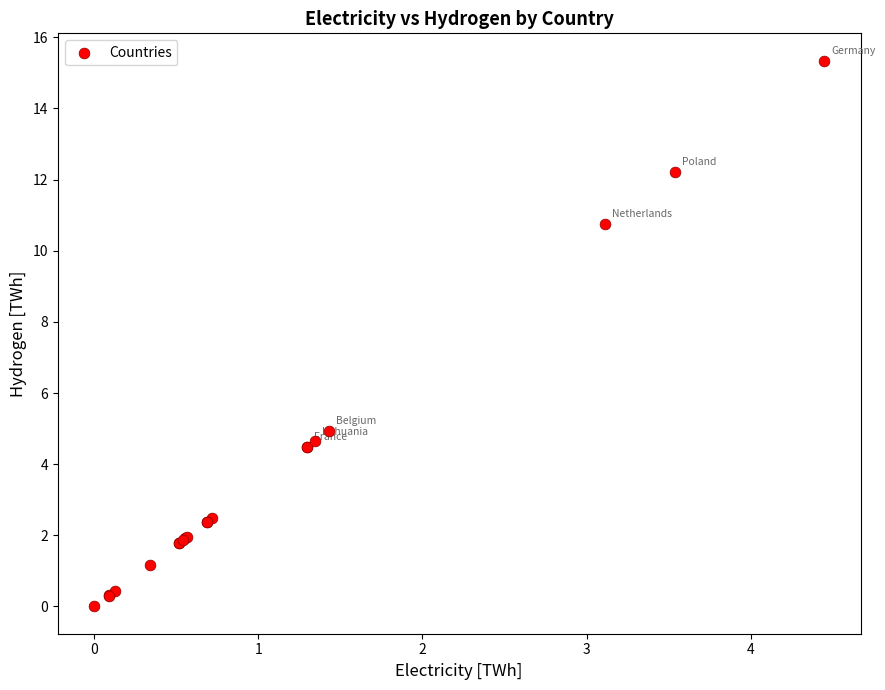

What Y value in the scatter plot is closest to 7?

4.9